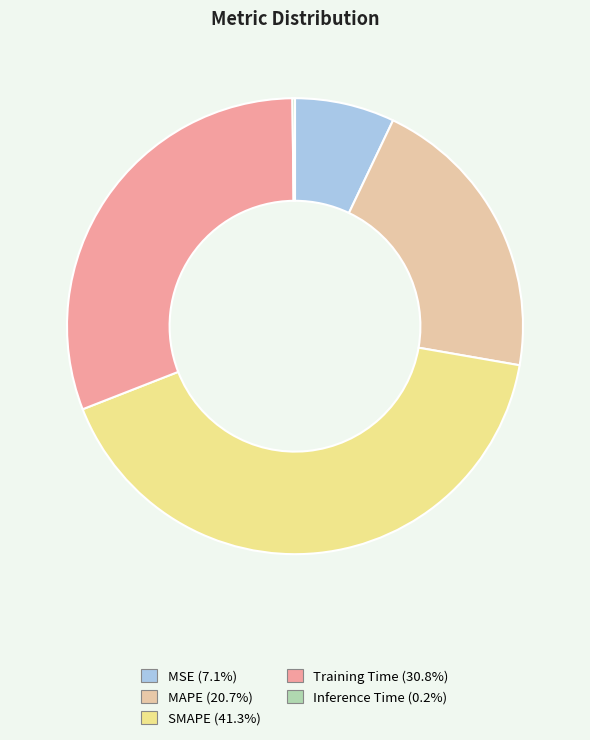

Which slice is the largest?

SMAPE